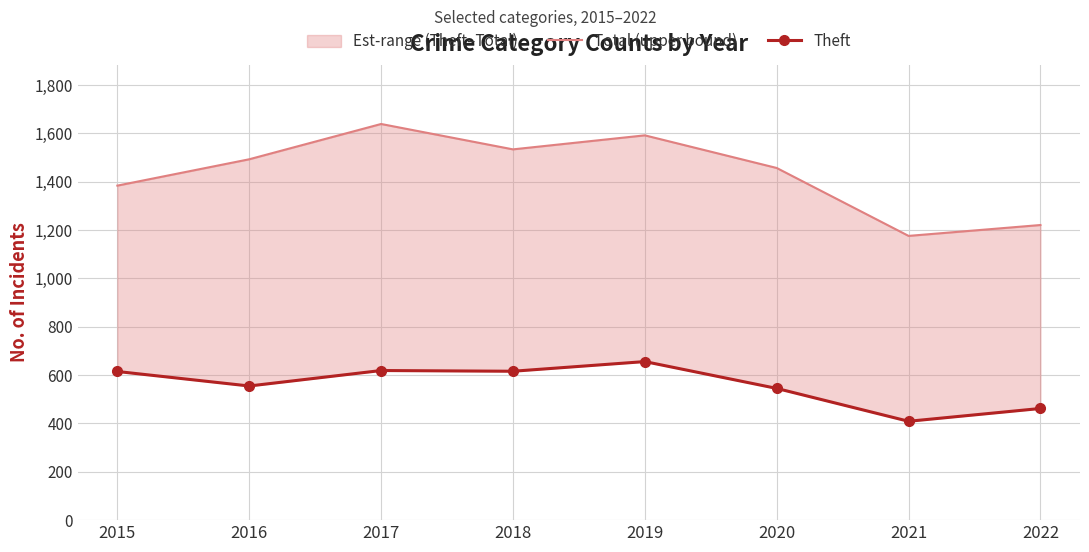

Which series changed the most between 2016 and 2021?

Total (upper bound)